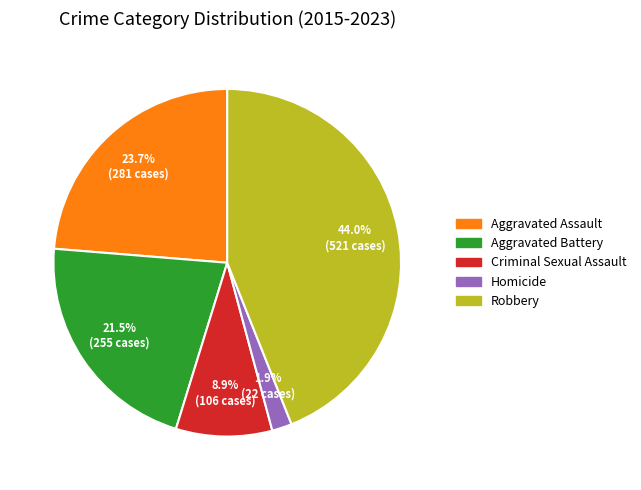

Which category has the smallest portion of the pie?

Homicide